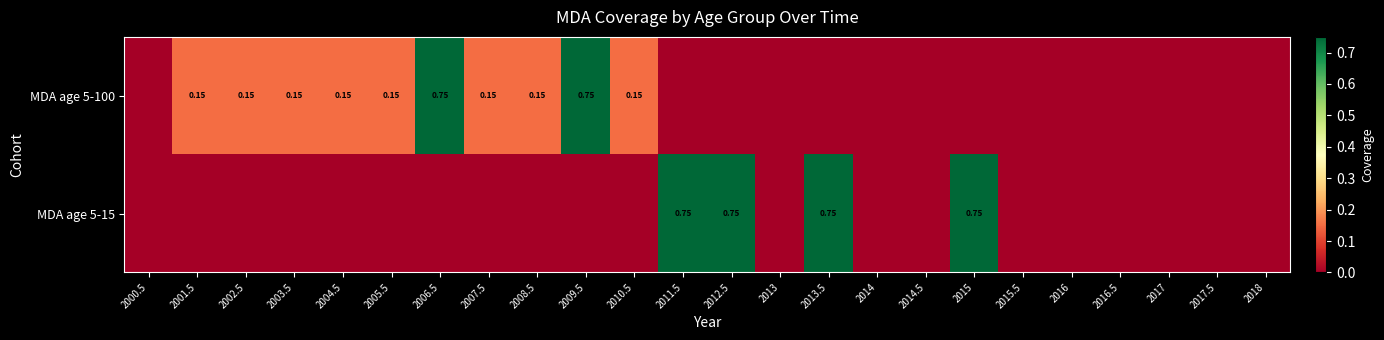

At how many categories does at least one series exceed 0?

14